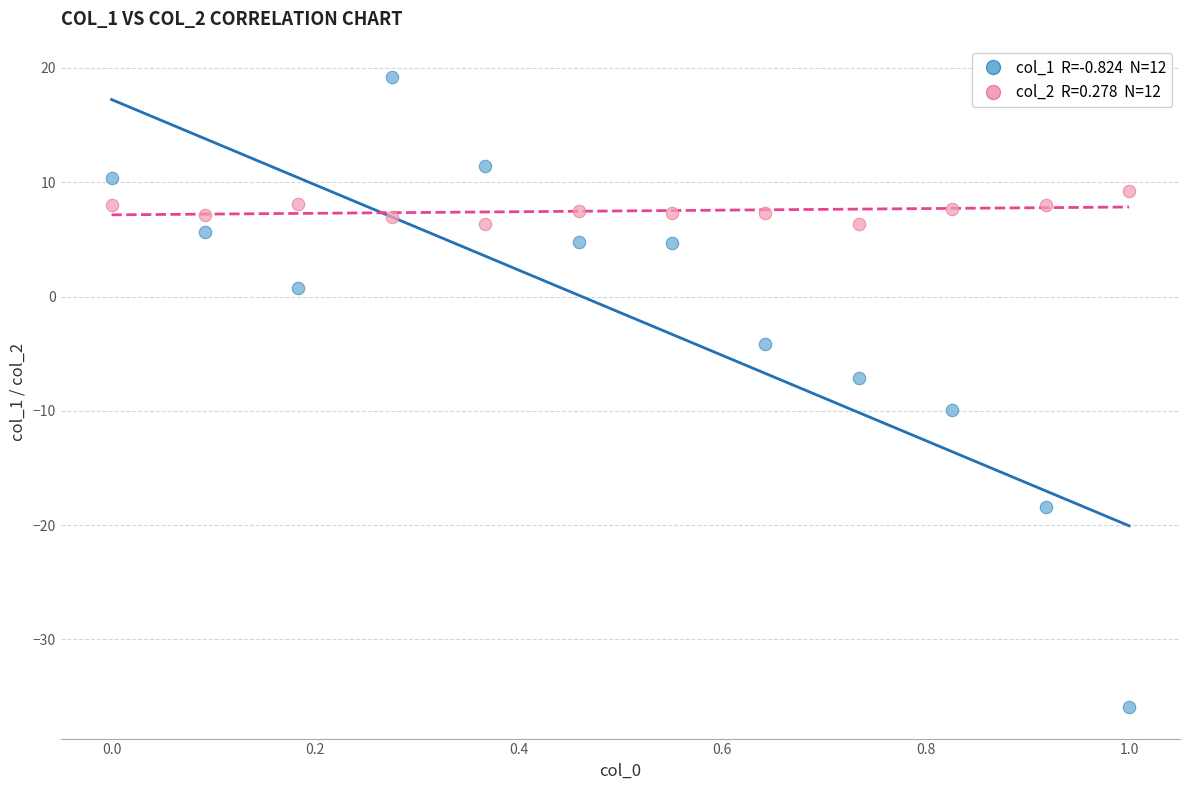

Across all series, what Y value is closest to -8?

-7.1